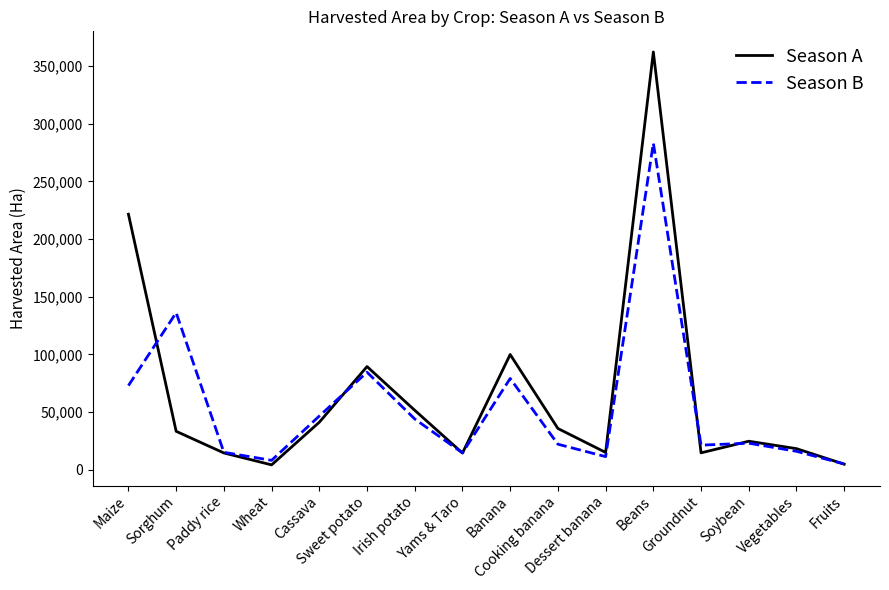

What are all the series names shown in the legend?

Season A, Season B